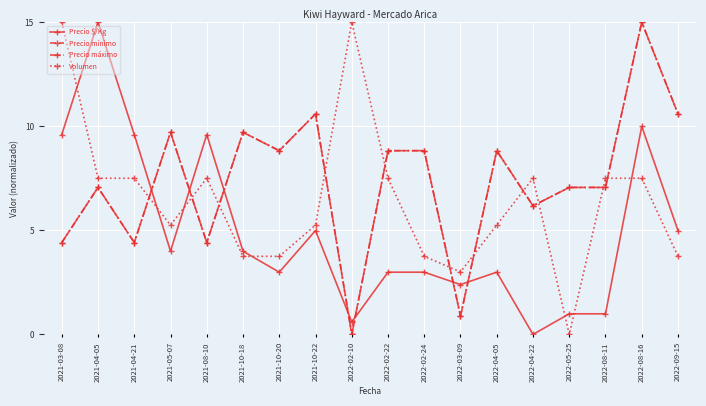

Is this an area chart (filled region under the line)?

No